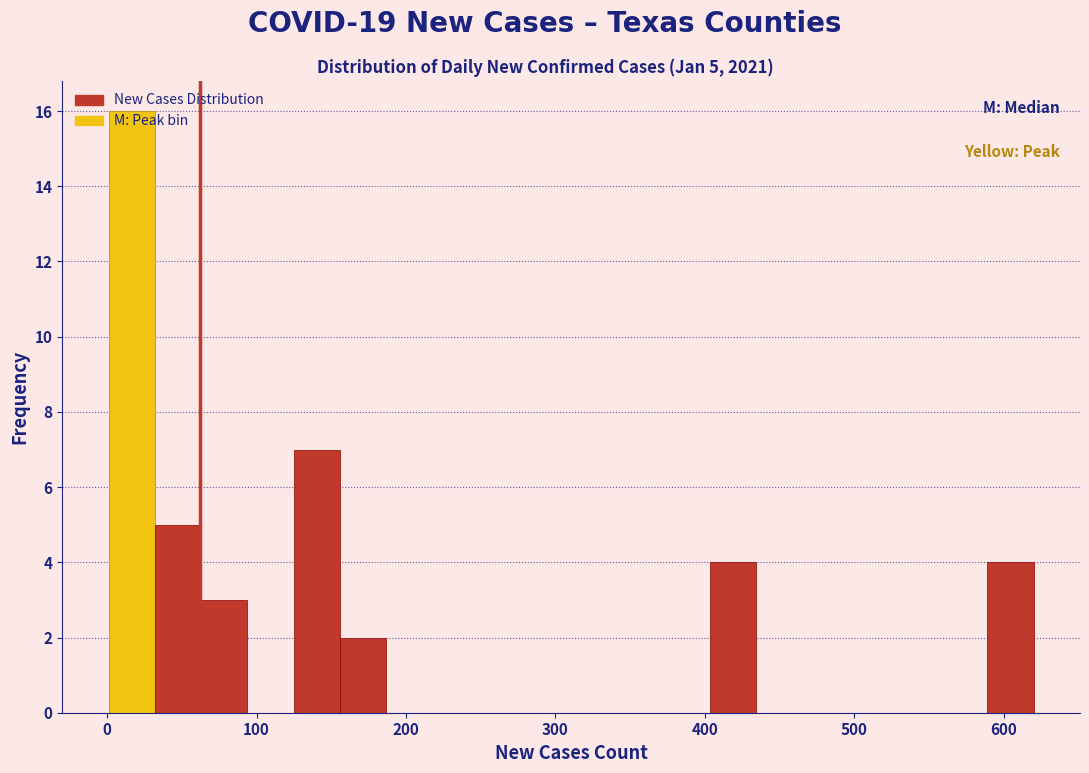

Around what value on the x-axis is the tallest bar? Give the approximate position of its centre, as read against the axis.

20